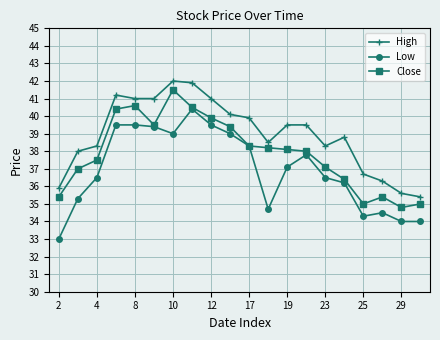

Which series has the largest total across all categories?

High